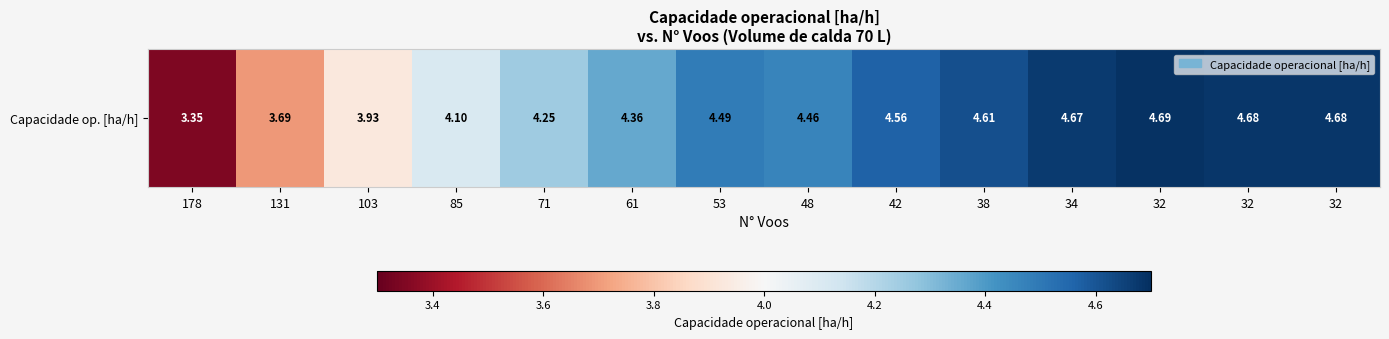

Approximately how many times larger is the value at 42 compared to 131?

1.2